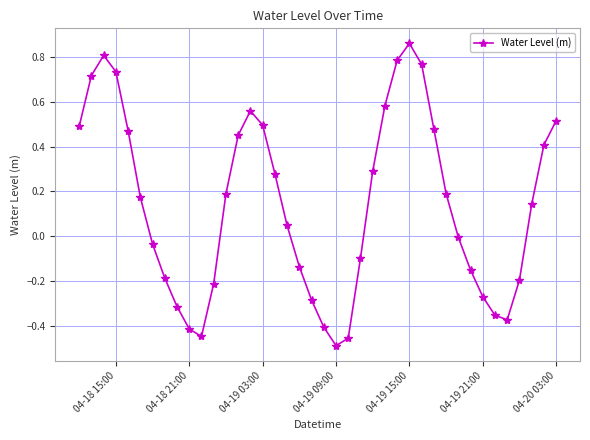

True or false: there are more than 1 points higher than both neighbors.

True